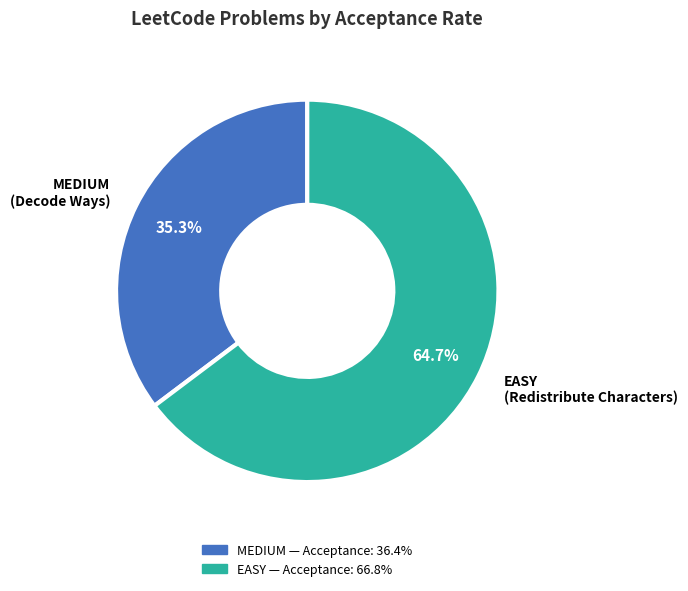

True or false: MEDIUM accounts for 44% of the total.

False